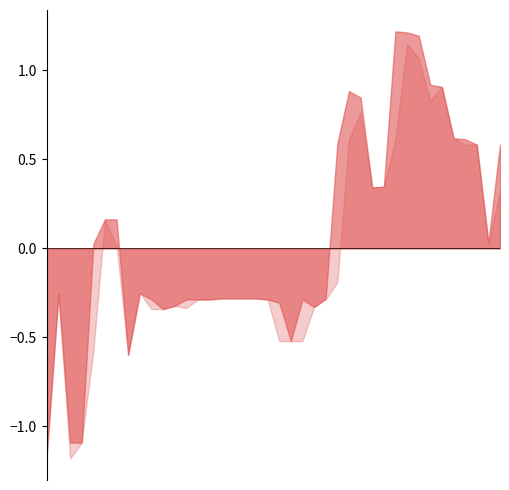

What is the smallest value displayed?

-1.2